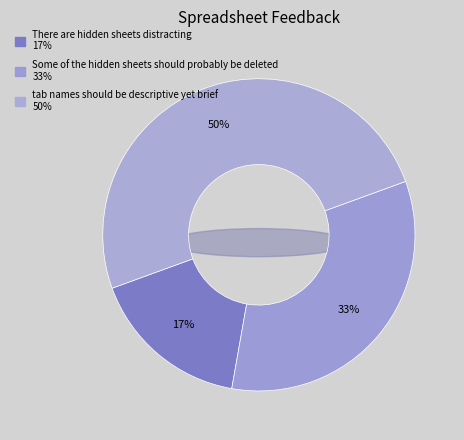

To the nearest percent, what is the difference between the largest and smallest slice percentages?

33%